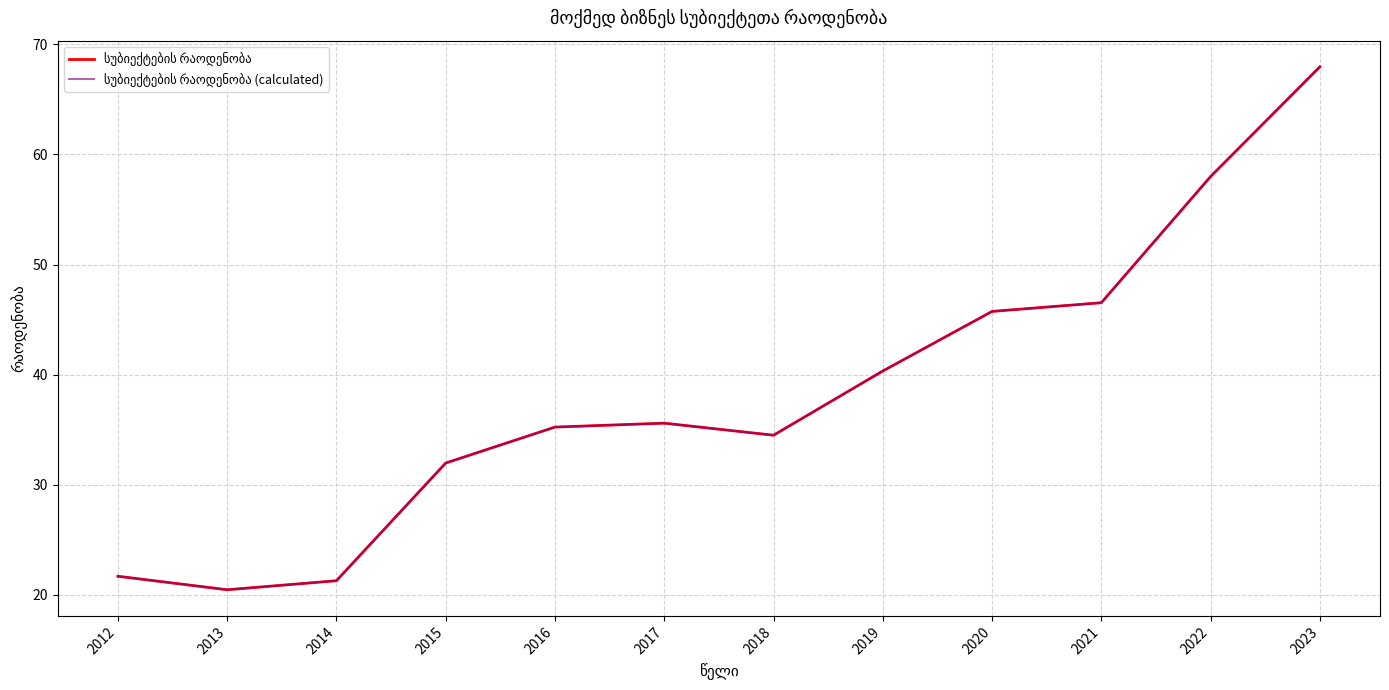

Does the chart display data point markers on the line(s)?

No